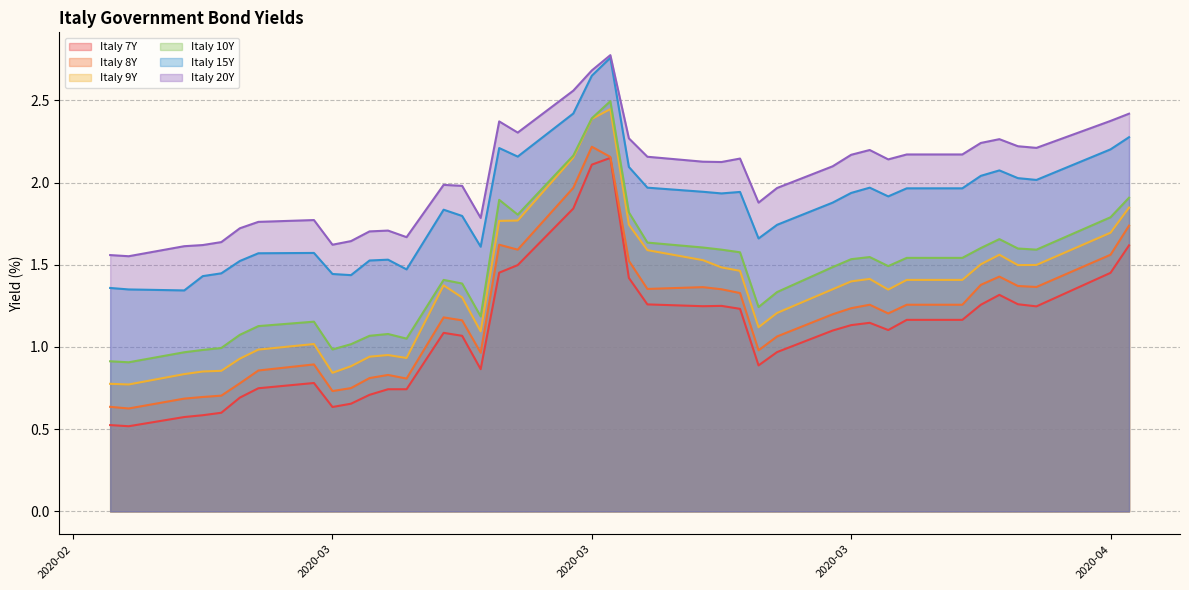

Is the value of Italy 9Y at 2020-03 greater than the value of Italy 10Y at 33?

No